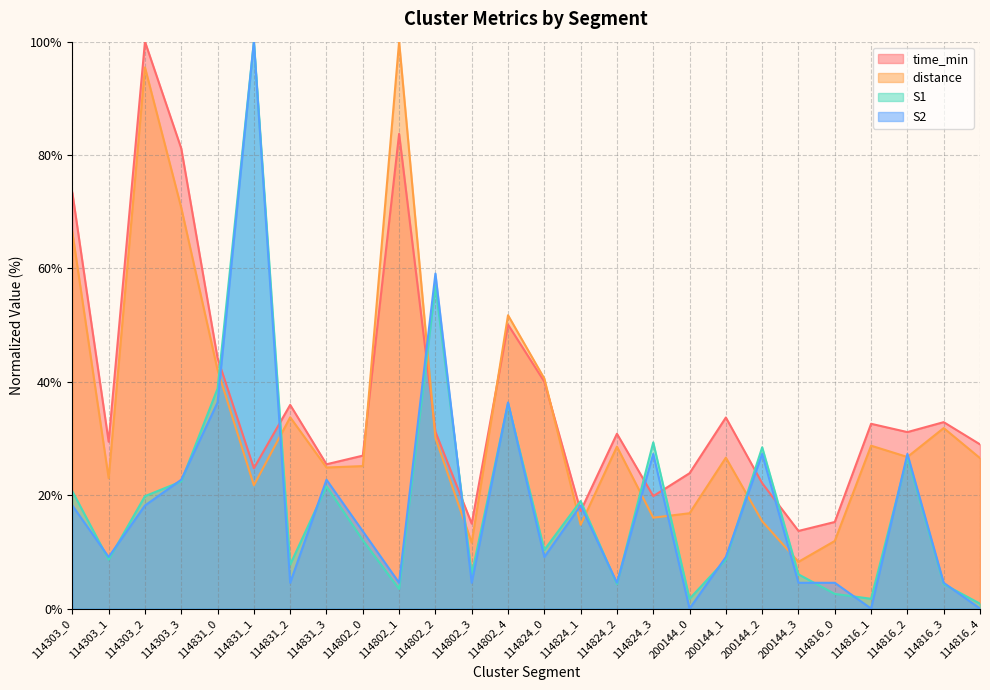

Which category has the lowest value across all series?

200144_0